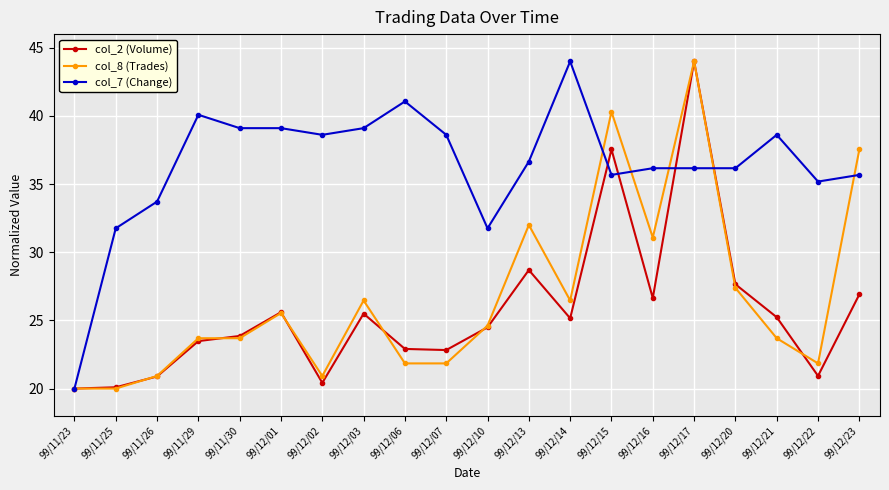

What is the label of the 5th point from the right?

99/12/17